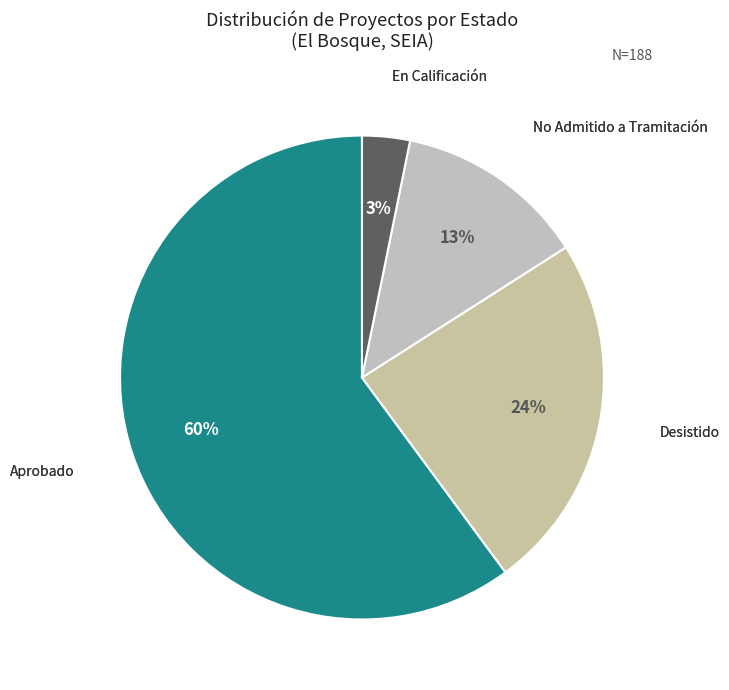

Which slice represents more than half of the pie?

Aprobado